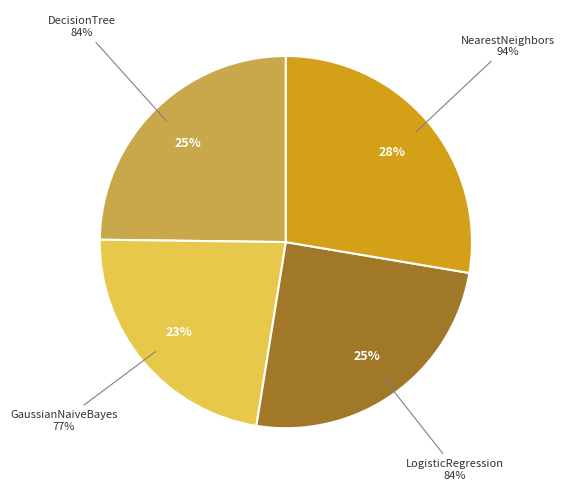

What is the total percentage of LogisticRegression and GaussianNaiveBayes?

47.5%